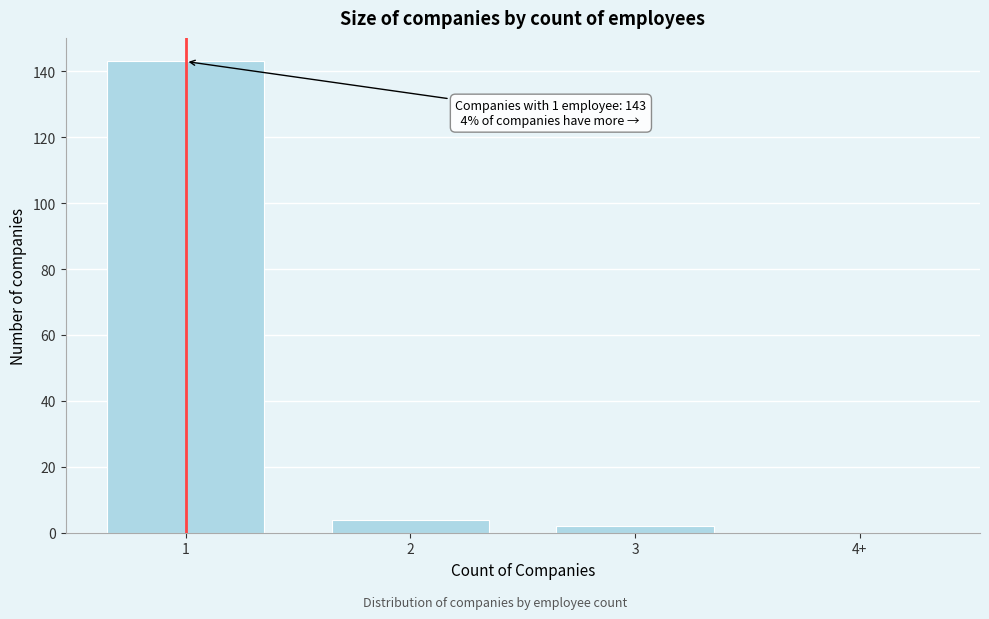

Reading left to right, what are all the values shown in this chart?

1=143	2=4	3=2	4+=0